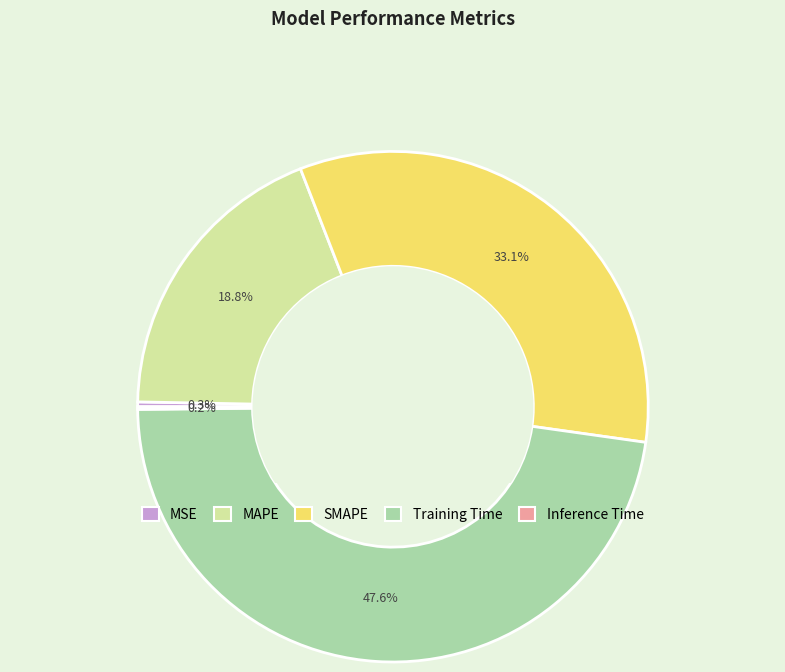

Is it true that SMAPE is 19% of the pie?

False